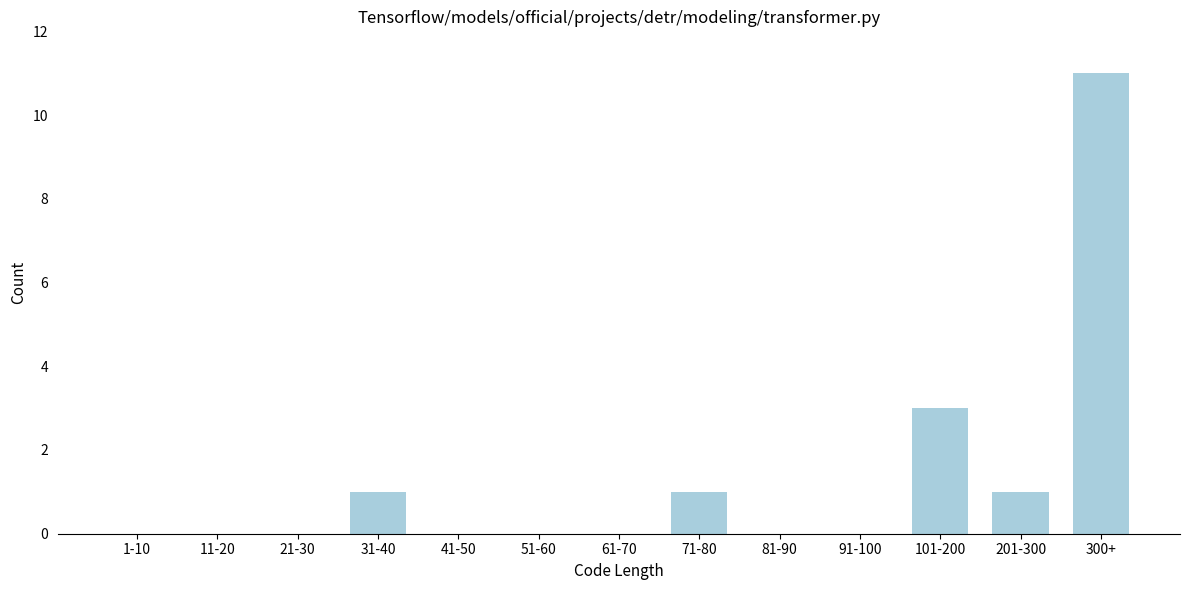

Reading left to right, extract all data points from this chart.

1-10=0	11-20=0	21-30=0	31-40=1	41-50=0	51-60=0	61-70=0	71-80=1	81-90=0	91-100=0	101-200=3	201-300=1	300+=11